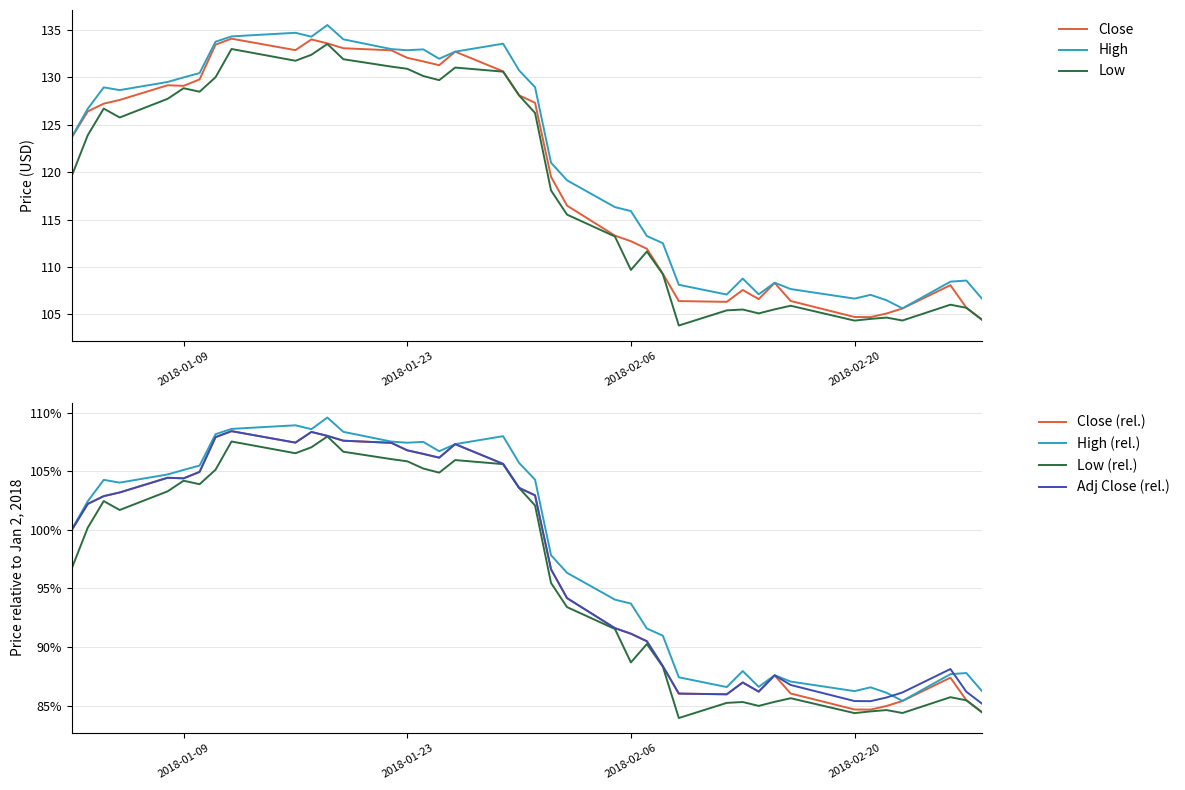

How many categories are shown in the chart?

40